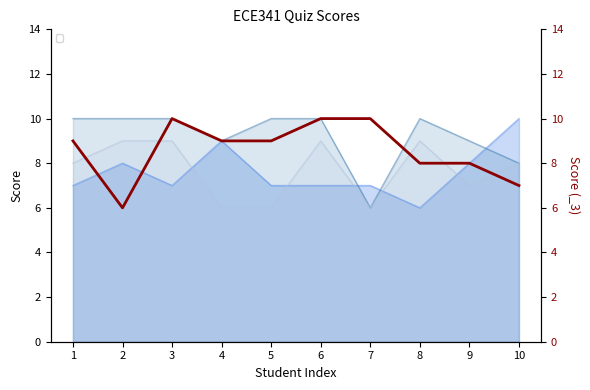

Reading left to right, what are all the values shown in this chart?

_1: 7	8	7	9	7	7	7	6	8	10
_2: 10	10	10	9	10	10	6	10	9	8
_3: 9	6	10	9	9	10	10	8	8	7
_4: 8	9	9	6	6	9	6	9	7	8